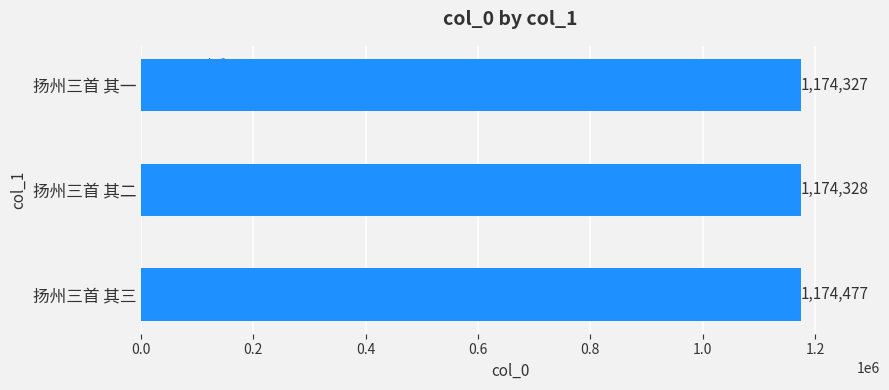

Between 扬州三首 其一 and 扬州三首 其三, which is larger?

扬州三首 其三